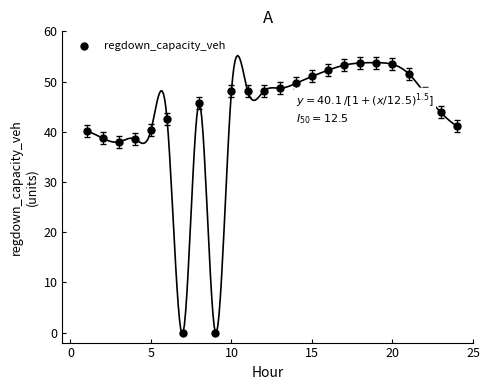

What is the range of Y values (max minus min)?

53.8